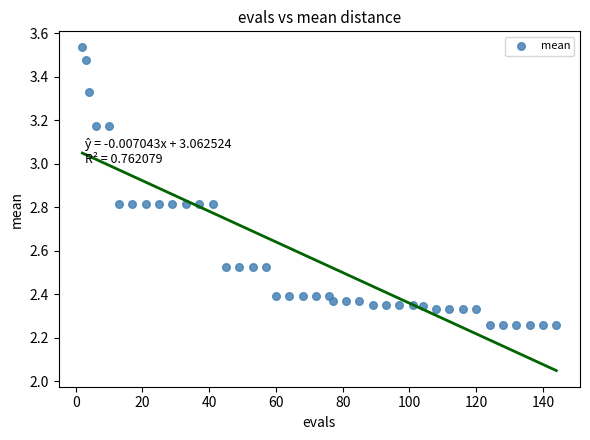

What is the range of X values (max minus min)?

142.0